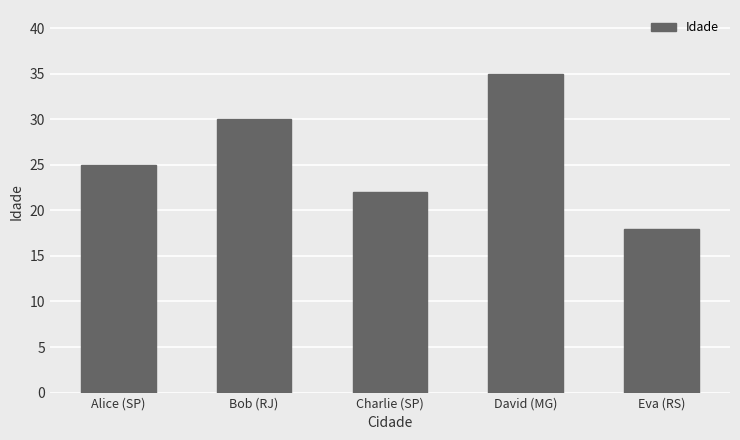

What is the greatest value displayed?

35